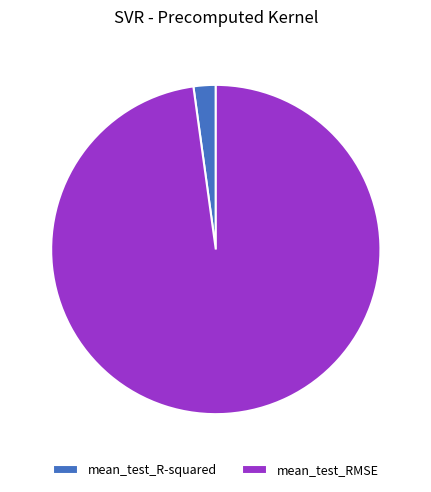

Do mean_test_R-squared and mean_test_RMSE together represent more than half of the pie?

Yes